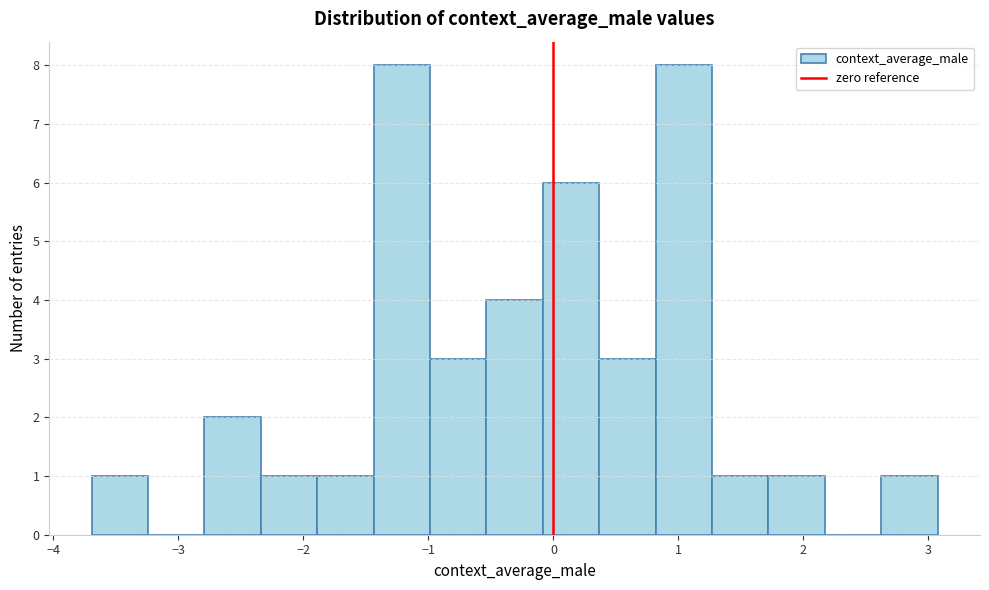

What is the height of the bar covering -2.8 to -2.3 on the x-axis? Neither the bar edges nor the heights are printed on the chart, so give them approximately, as read against the axes.

2